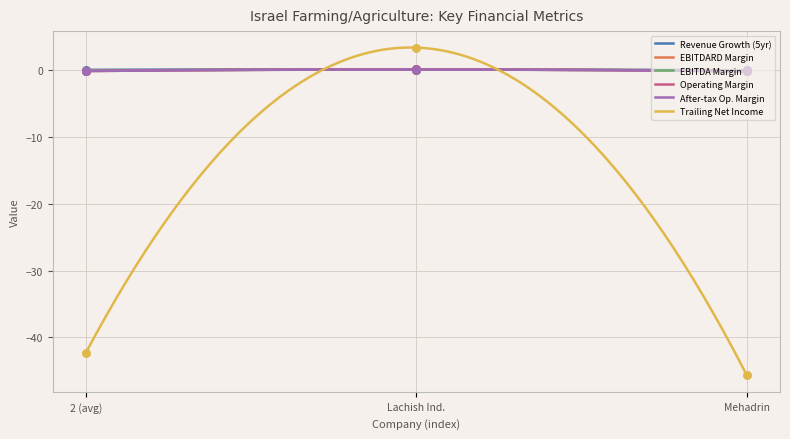

Which series has the widest spread of Y values?

trailing_net_income